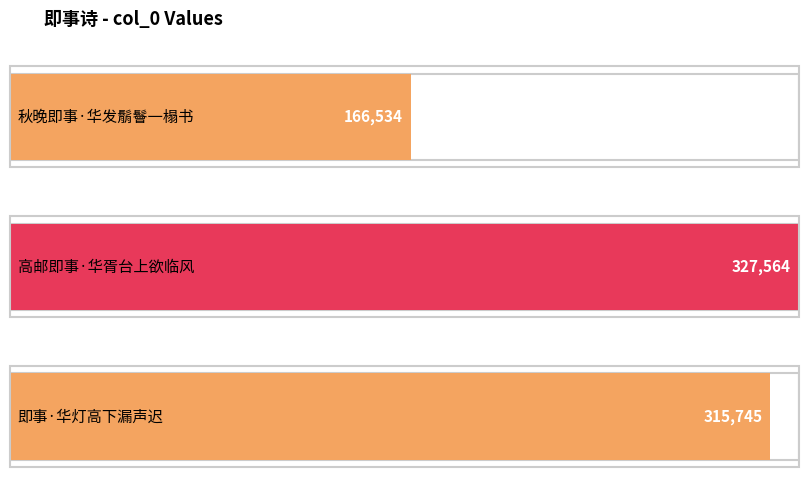

Reading left to right, list all the values displayed in this chart.

166534	327564	315745